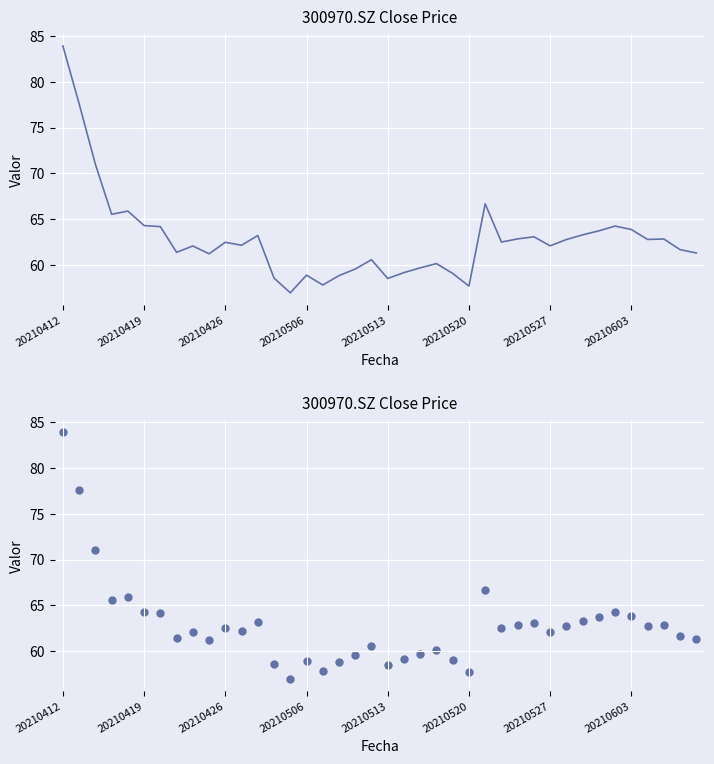

Which has a higher value, 17 or 20210520?

20210520